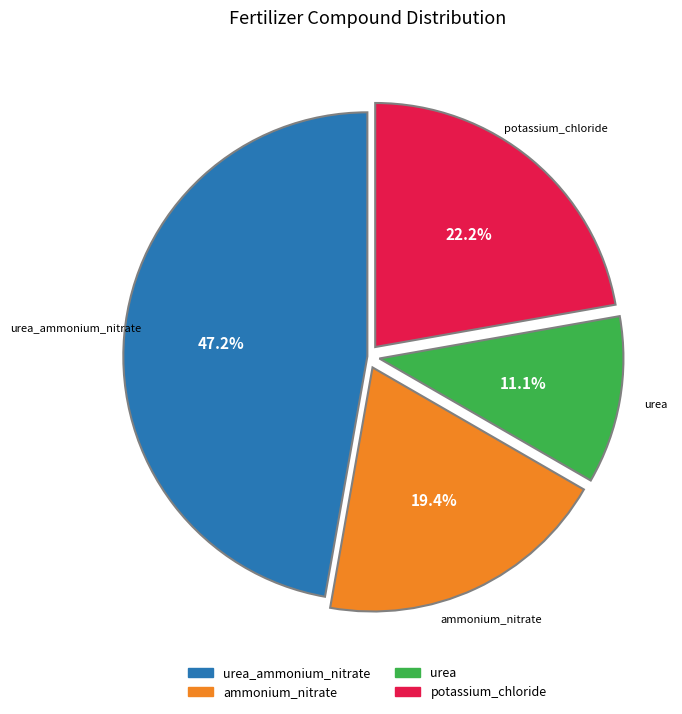

Is there any slice that represents more than half of the pie?

No